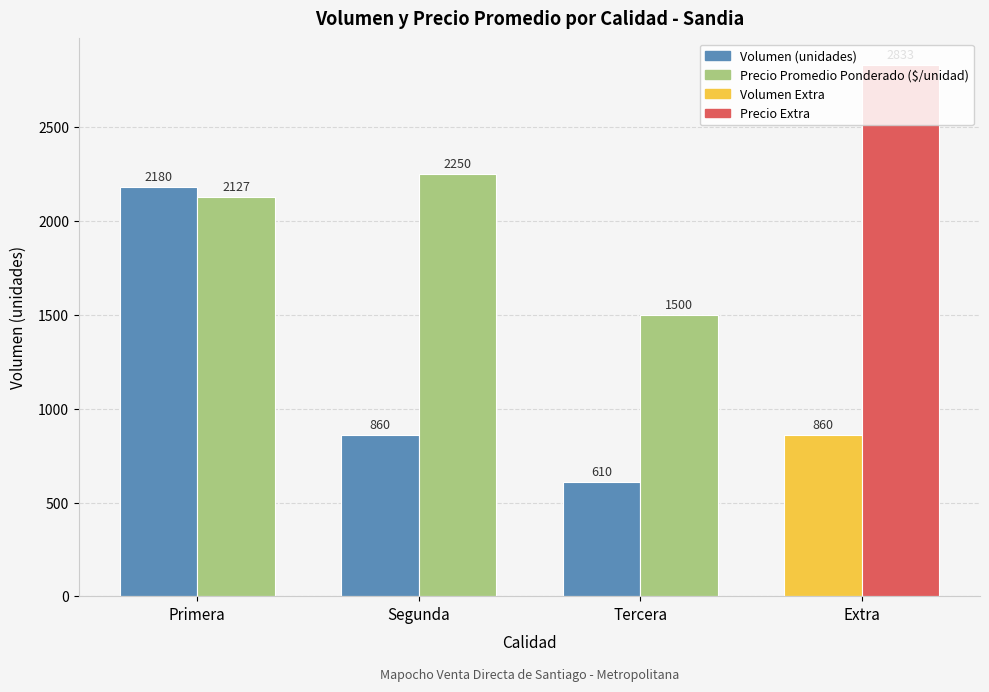

What is the spread (max minus min) of values at Primera?

53